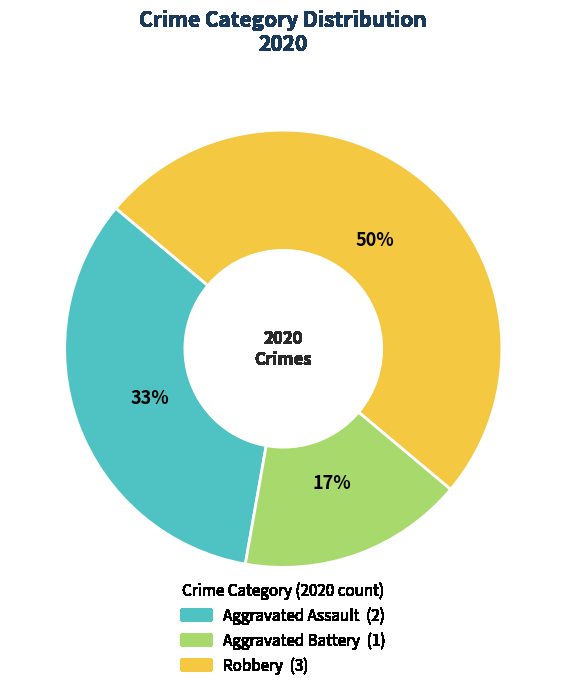

True or false: Aggravated Assault accounts for 33% of the total.

True